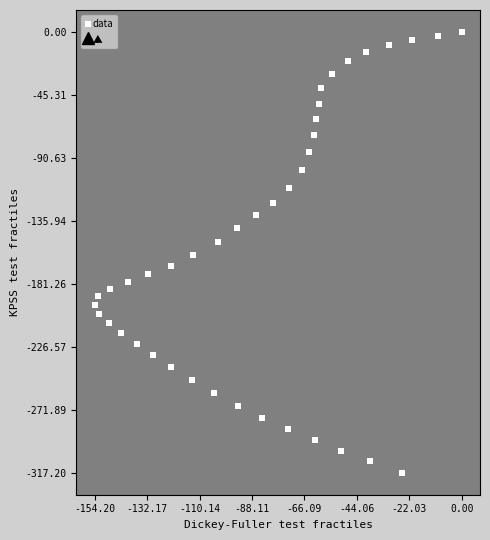

What is the range of Y values (max minus min)?

317.2